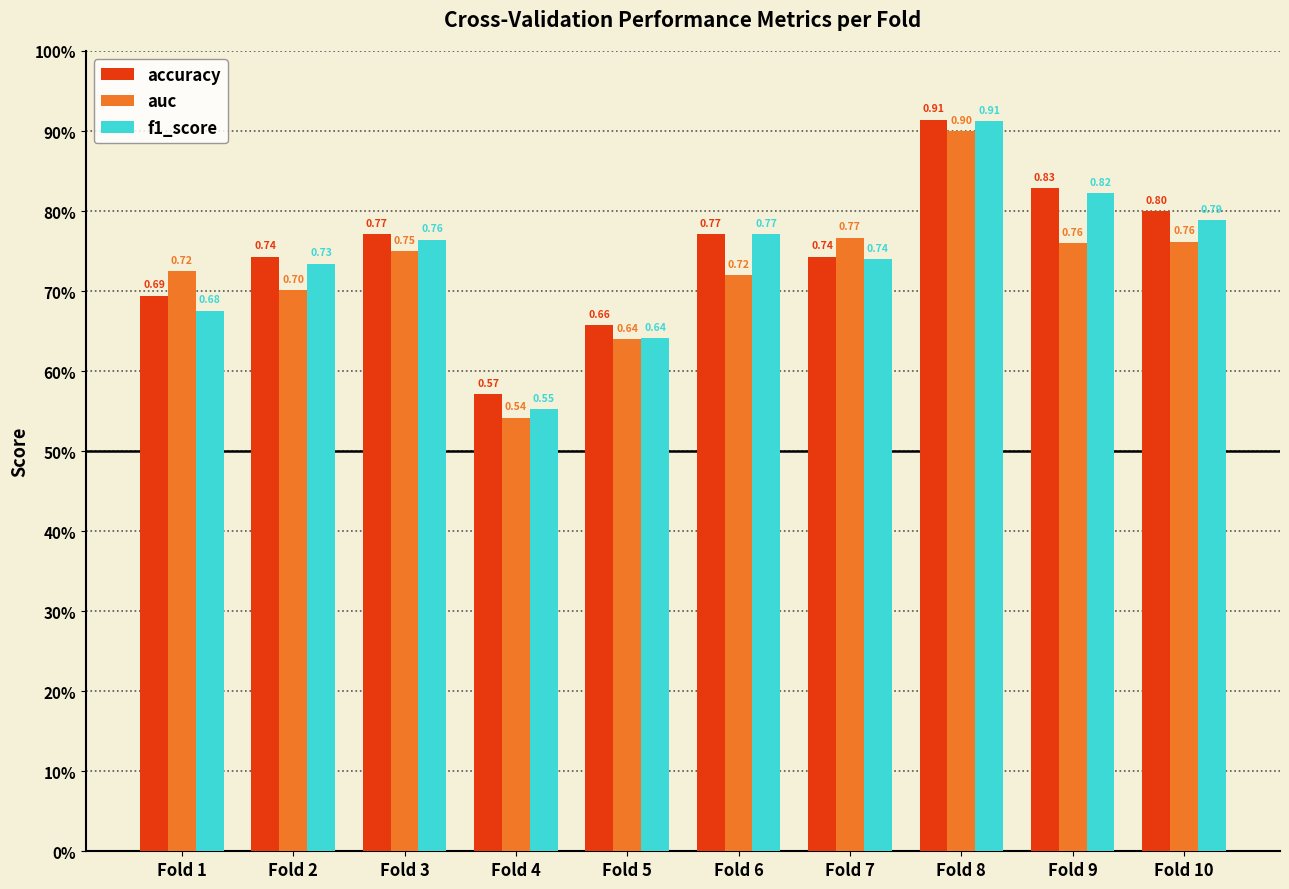

Which category has the highest value across all series?

Fold 8